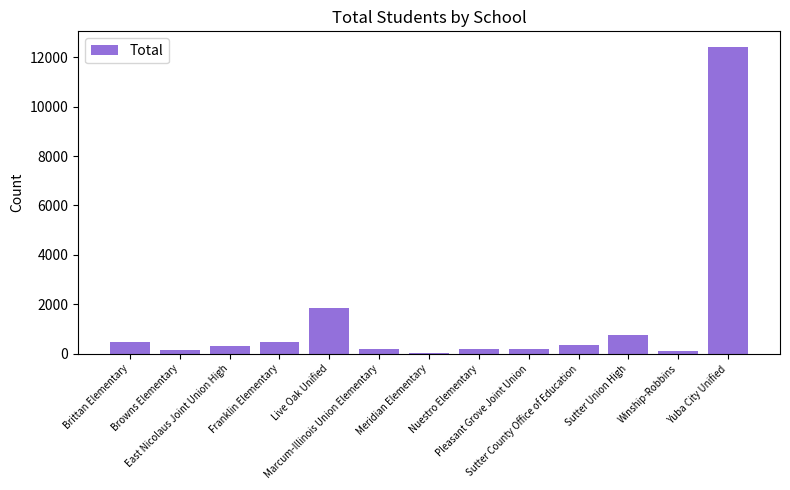

True or false: the data shows 1862 at Live Oak Unified.

True